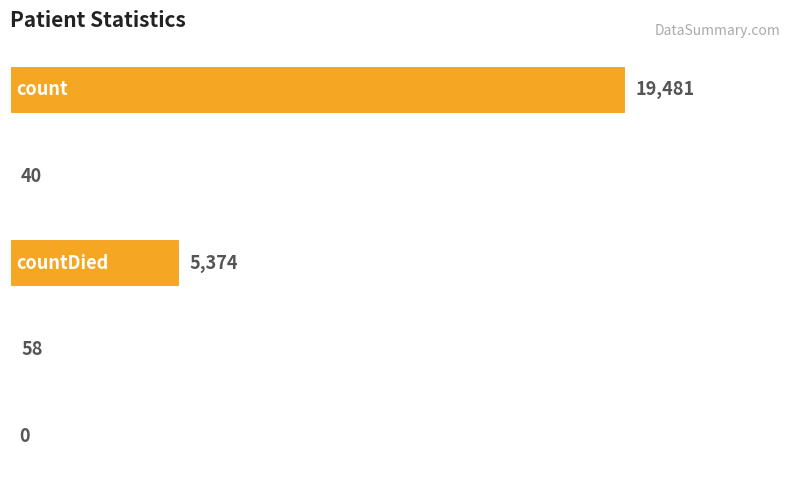

What is the average value?

4991